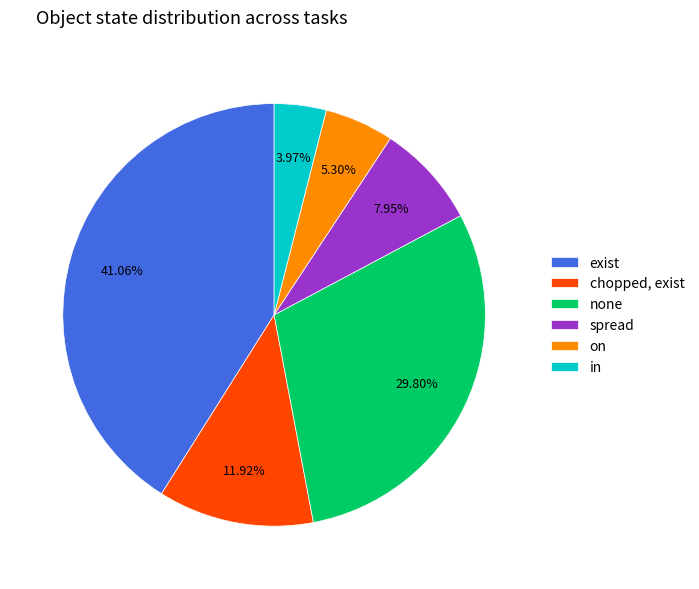

Is there any slice that represents more than half of the pie?

No